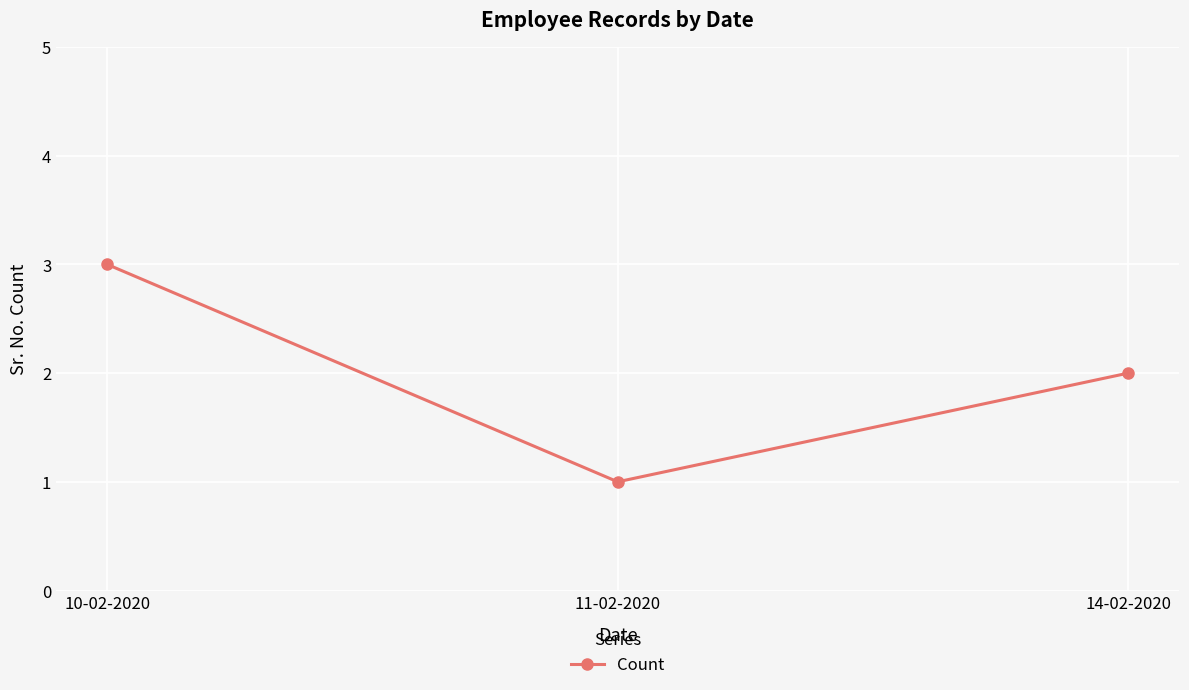

Is it true that the value at 11-02-2020 is 1?

True